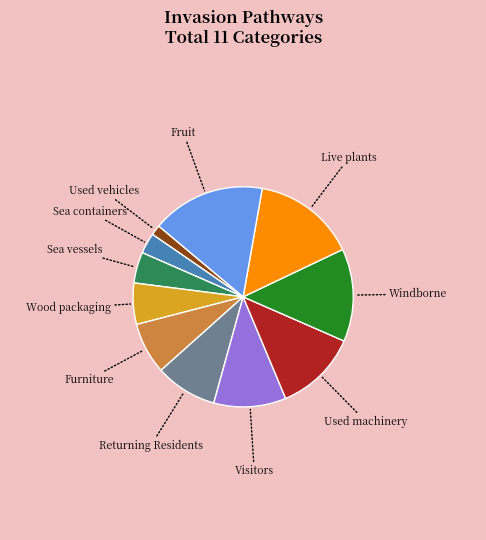

Is there a majority slice in this chart?

No